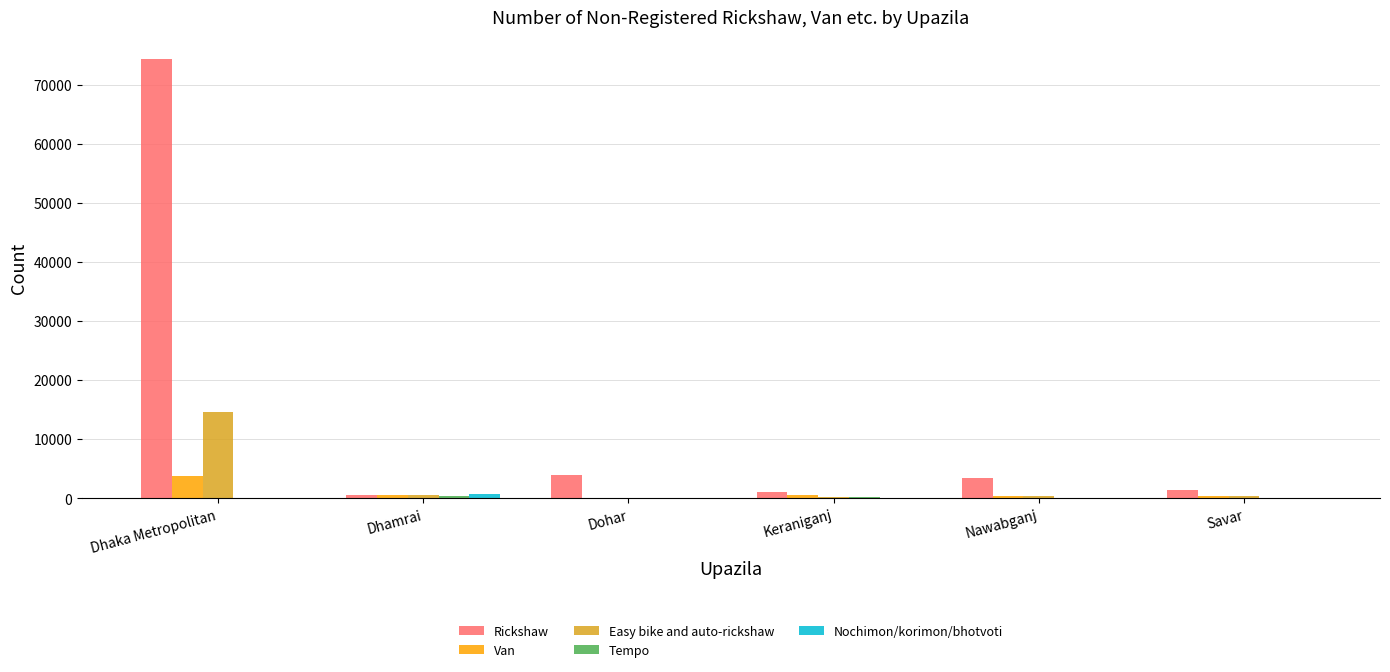

What is the maximum value shown in the chart?

74403